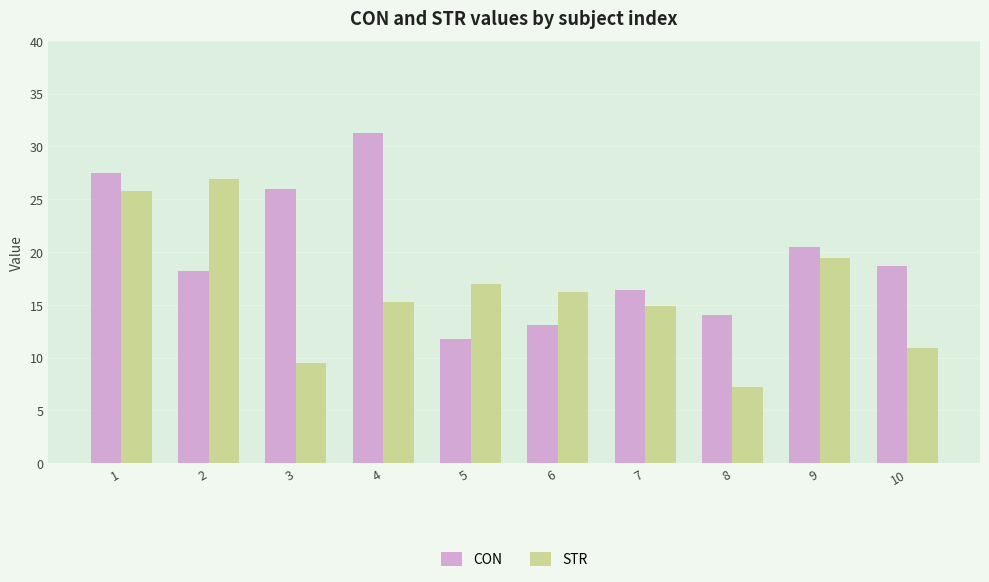

Which series changed the most between 6 and 9?

CON